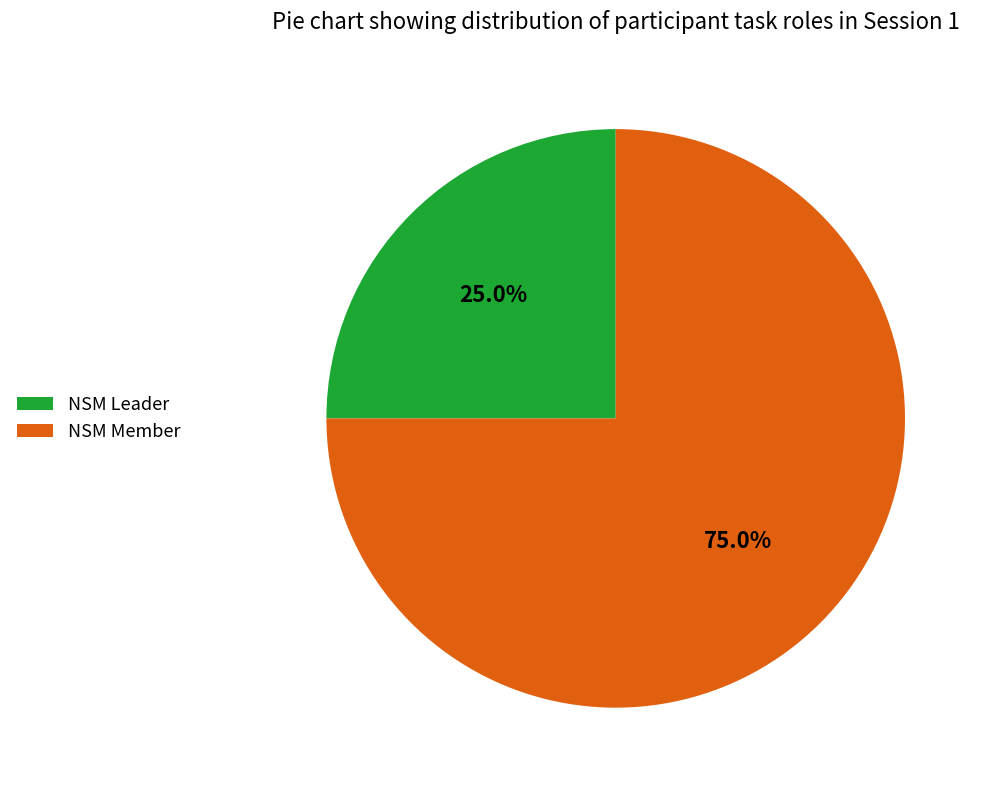

Which category has the smallest portion of the pie?

NSM Leader